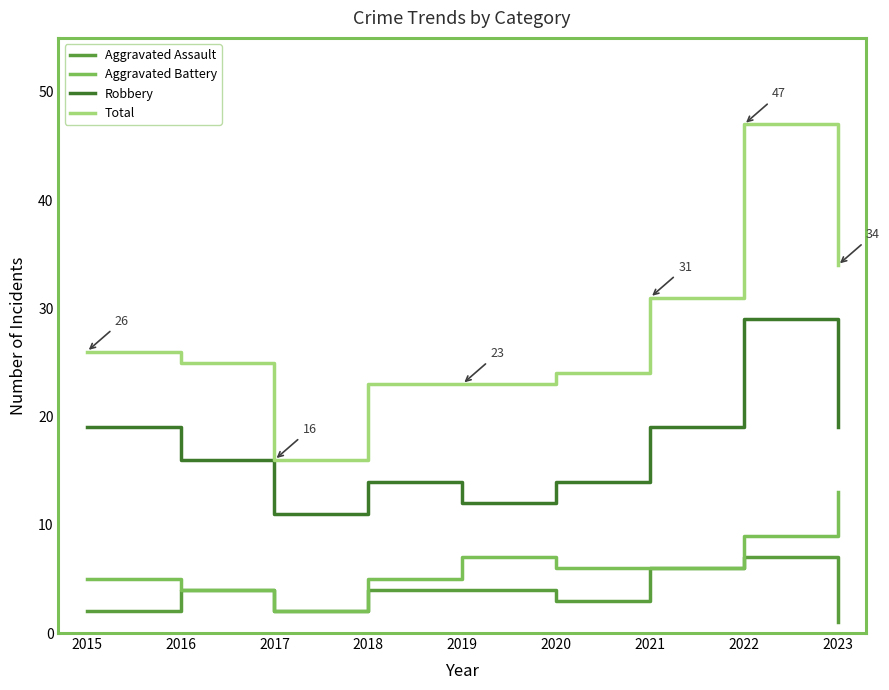

True or false: Aggravated Battery has more than 1 interior local peaks.

False